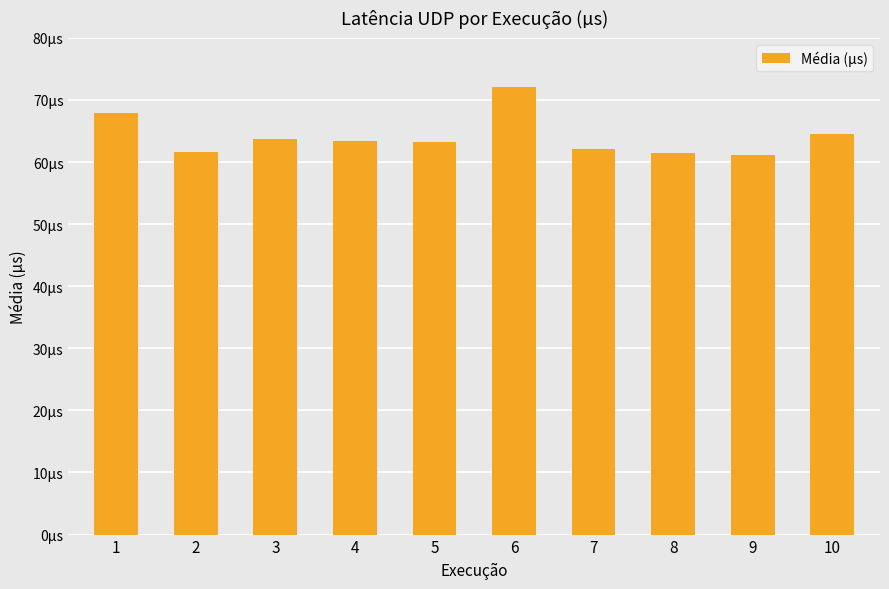

Reading left to right, list all the values displayed in this chart.

1=67.9	2=61.7	3=63.6	4=63.4	5=63.2	6=72.0	7=62.2	8=61.5	9=61.2	10=64.5